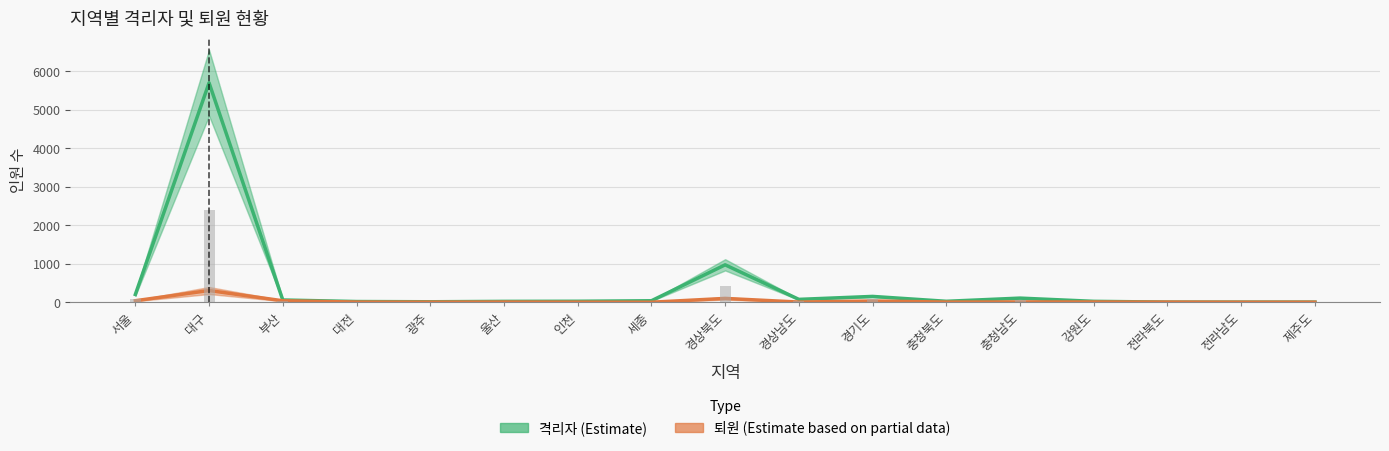

Is it true that 퇴원 equals 4 at 대전?

True